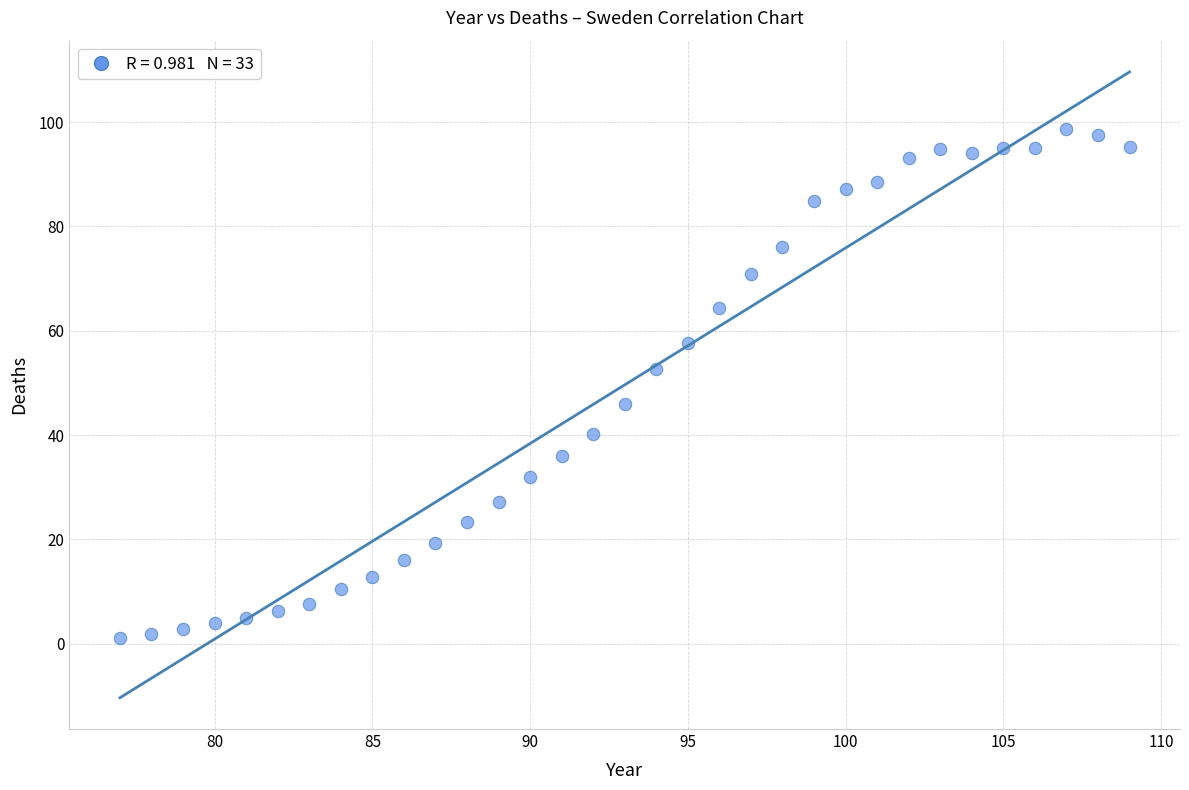

What is the range of X values (max minus min)?

32.0